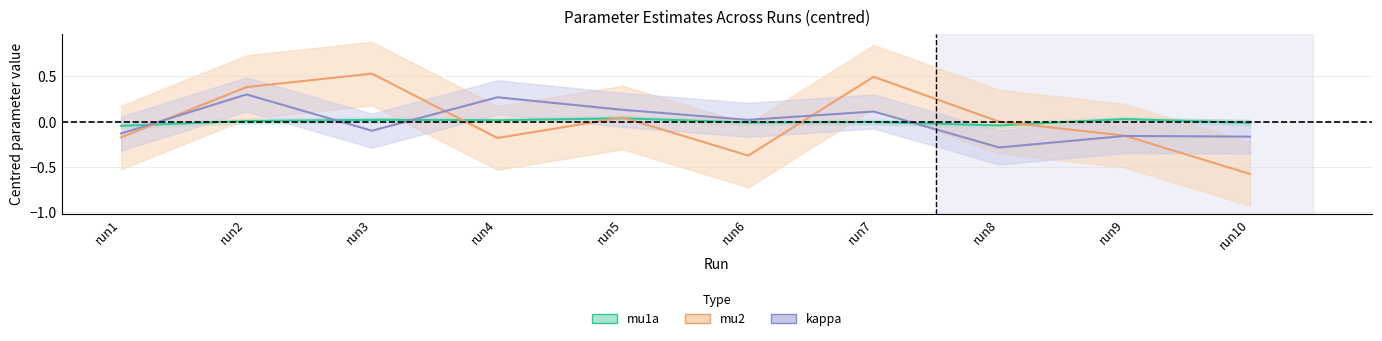

What is the difference between the second highest and second lowest values in the mu2 series?

0.9